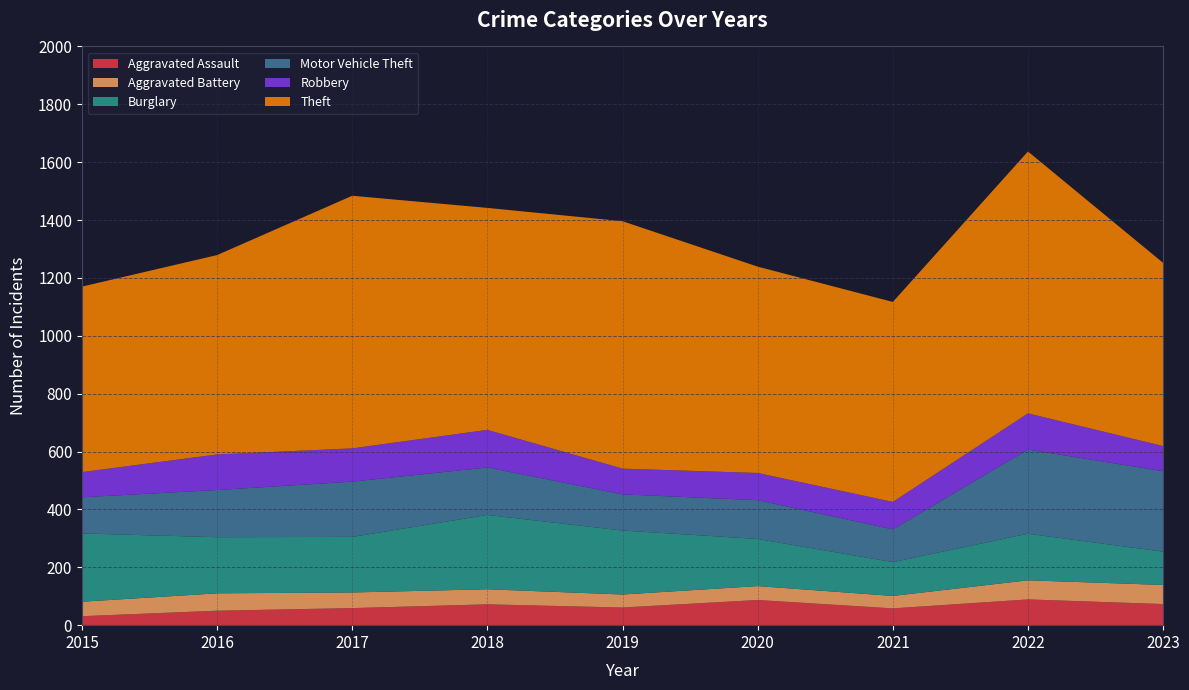

Reading left to right, what are all the values shown in this chart?

Aggravated Assault: 31	50	59	72	61	87	58	89	73
Aggravated Battery: 50	60	54	52	45	48	43	66	66
Burglary: 236	194	192	257	221	163	117	161	115
Motor Vehicle Theft: 125	163	191	164	125	134	113	291	278
Robbery: 87	123	115	130	89	94	95	125	87
Theft: 641	689	873	767	855	713	691	905	633